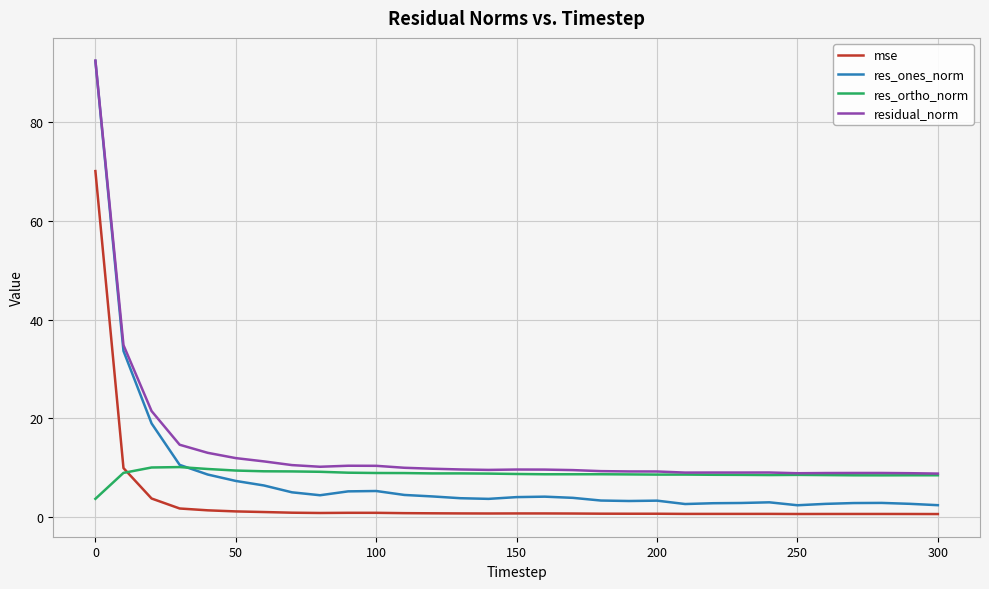

Which series has the largest total across all categories?

residual_norm